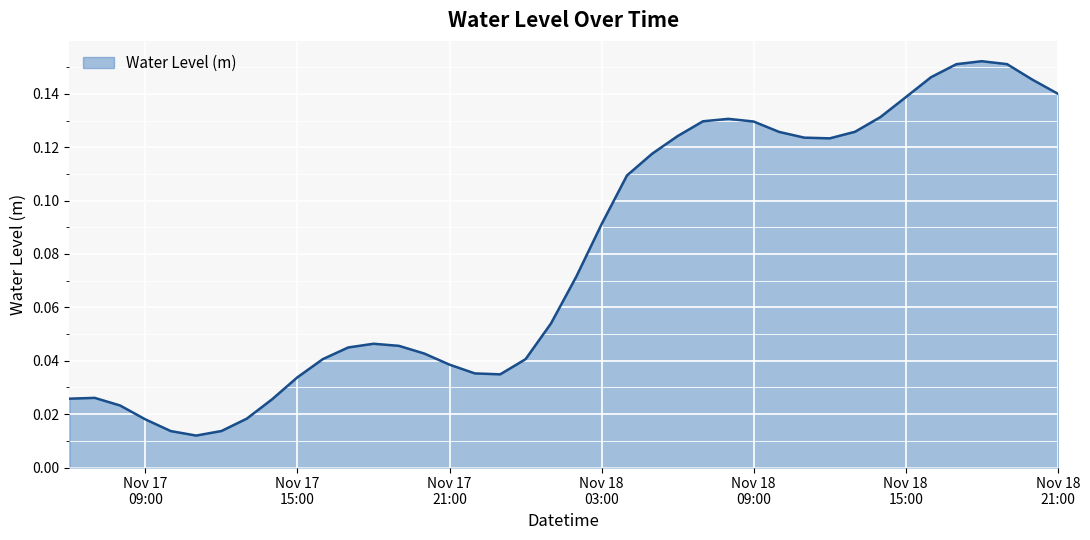

What is the sum of all values?

3.2